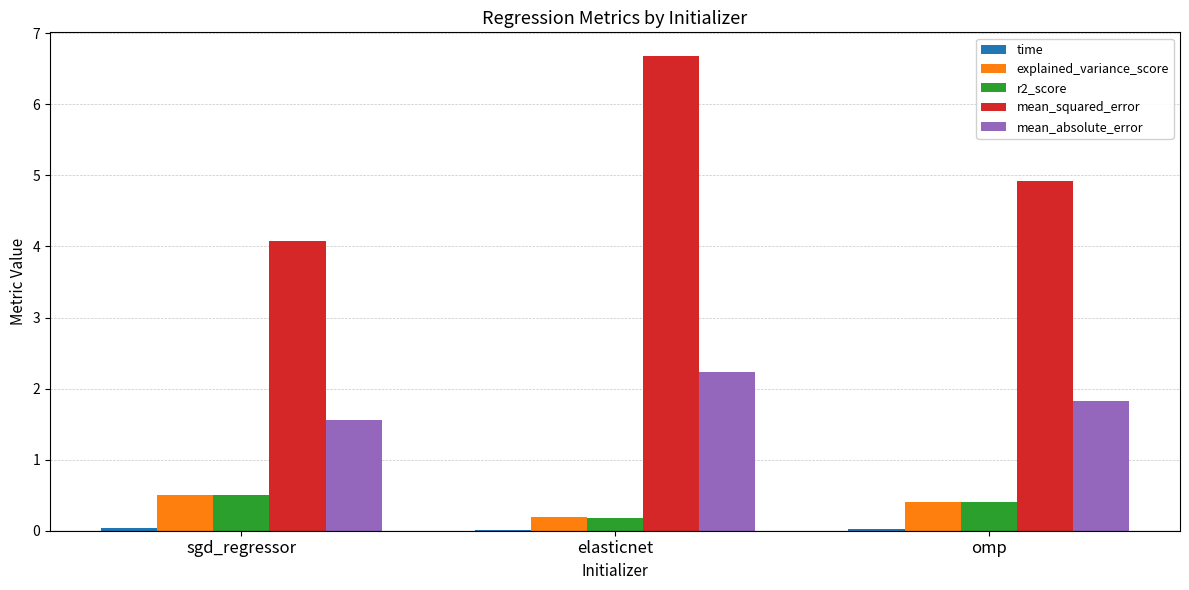

Is it true that r2_score equals 0.2 at elasticnet?

True